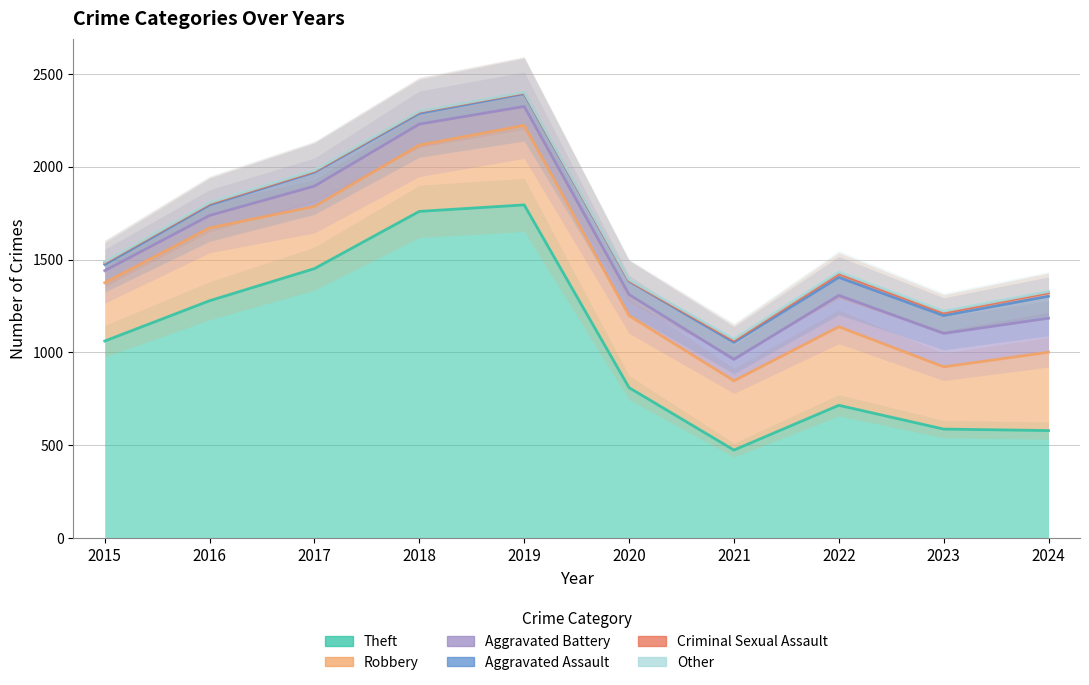

Where is the first local maximum for Robbery?

2019